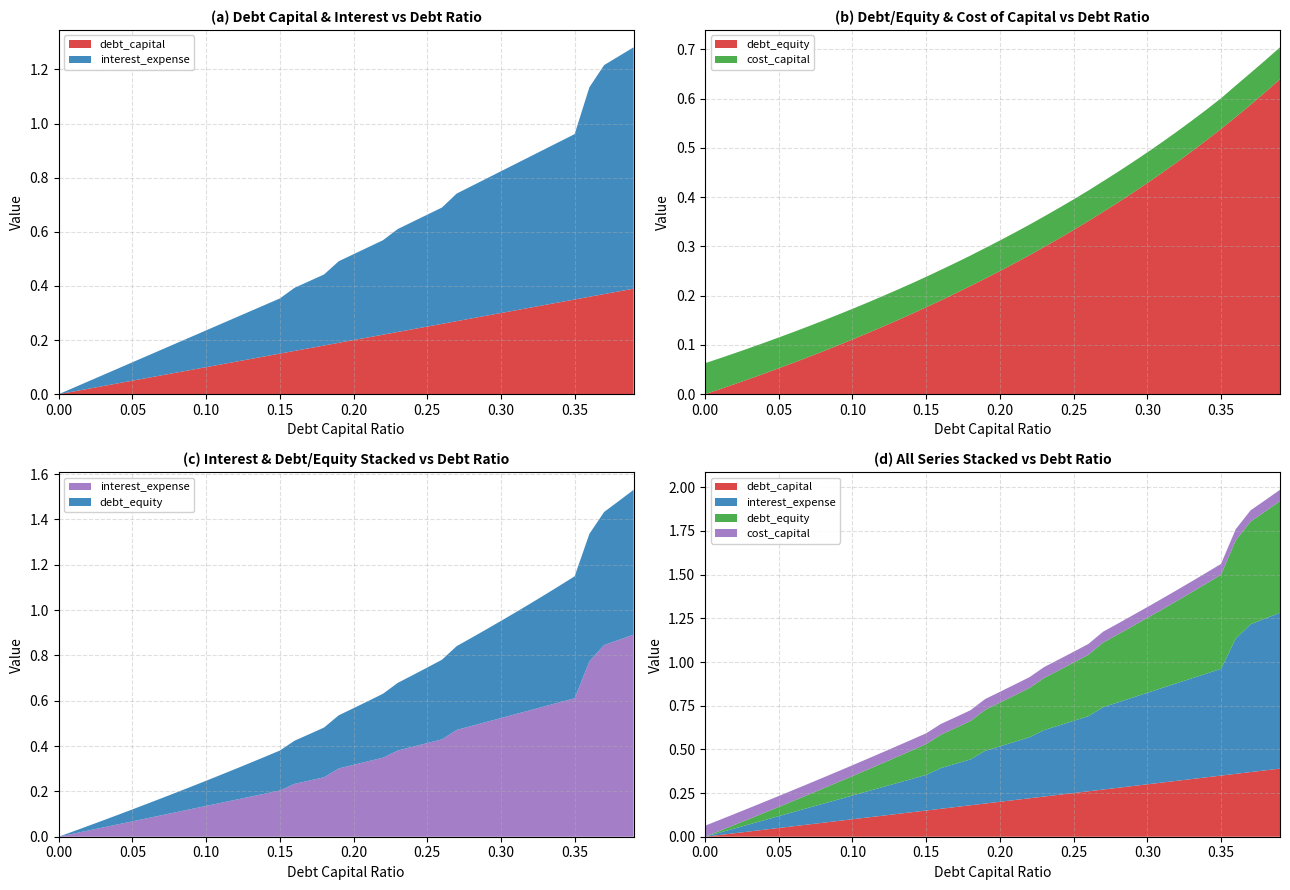

Reading right to left, extract all data points from this chart.

debt_capital: 0.39=0.4	0.38=0.4	0.37=0.4	0.36=0.4	0.35=0.3	0.34=0.3	0.33=0.3	0.32=0.3	0.31=0.3	0.3=0.3	0.29=0.3	0.28=0.3	0.27=0.3	0.26=0.3	0.25=0.2	0.24=0.2	0.23=0.2	0.22=0.2	0.21=0.2	0.2=0.2	0.19=0.2	0.18=0.2	0.17=0.2	0.16=0.2	0.15=0.1	0.14=0.1	0.13=0.1	0.12=0.1	0.11=0.1	0.1=0.1	0.09=0.1	0.08=0.1	0.07=0.1	0.06=0.1	0.05=0.1	0.04=0.0	0.03=0.0	0.02=0.0	0.01=0.0	0.0=0.0
interest_expense: 0.39=0.9	0.38=0.9	0.37=0.8	0.36=0.8	0.35=0.6	0.34=0.6	0.33=0.6	0.32=0.6	0.31=0.5	0.3=0.5	0.29=0.5	0.28=0.5	0.27=0.5	0.26=0.4	0.25=0.4	0.24=0.4	0.23=0.4	0.22=0.3	0.21=0.3	0.2=0.3	0.19=0.3	0.18=0.3	0.17=0.2	0.16=0.2	0.15=0.2	0.14=0.2	0.13=0.2	0.12=0.2	0.11=0.1	0.1=0.1	0.09=0.1	0.08=0.1	0.07=0.1	0.06=0.1	0.05=0.1	0.04=0.1	0.03=0.0	0.02=0.0	0.01=0.0	0.0=0.0
debt_equity: 0.39=0.6	0.38=0.6	0.37=0.6	0.36=0.6	0.35=0.5	0.34=0.5	0.33=0.5	0.32=0.5	0.31=0.4	0.3=0.4	0.29=0.4	0.28=0.4	0.27=0.4	0.26=0.4	0.25=0.3	0.24=0.3	0.23=0.3	0.22=0.3	0.21=0.3	0.2=0.2	0.19=0.2	0.18=0.2	0.17=0.2	0.16=0.2	0.15=0.2	0.14=0.2	0.13=0.1	0.12=0.1	0.11=0.1	0.1=0.1	0.09=0.1	0.08=0.1	0.07=0.1	0.06=0.1	0.05=0.1	0.04=0.0	0.03=0.0	0.02=0.0	0.01=0.0	0.0=0.0
cost_capital: 0.39=0.1	0.38=0.1	0.37=0.1	0.36=0.1	0.35=0.1	0.34=0.1	0.33=0.1	0.32=0.1	0.31=0.1	0.3=0.1	0.29=0.1	0.28=0.1	0.27=0.1	0.26=0.1	0.25=0.1	0.24=0.1	0.23=0.1	0.22=0.1	0.21=0.1	0.2=0.1	0.19=0.1	0.18=0.1	0.17=0.1	0.16=0.1	0.15=0.1	0.14=0.1	0.13=0.1	0.12=0.1	0.11=0.1	0.1=0.1	0.09=0.1	0.08=0.1	0.07=0.1	0.06=0.1	0.05=0.1	0.04=0.1	0.03=0.1	0.02=0.1	0.01=0.1	0.0=0.1